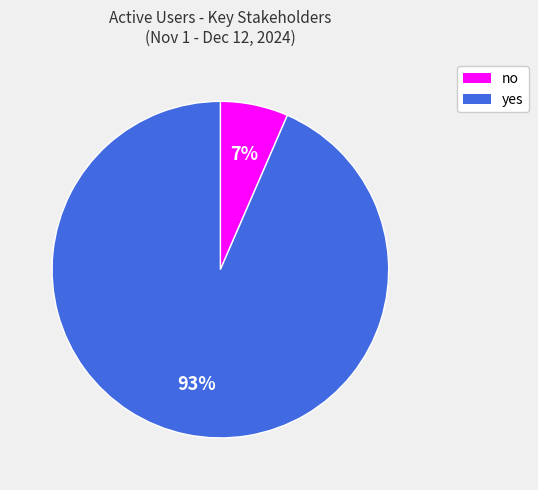

To the nearest percent, what portion does no represent?

7%